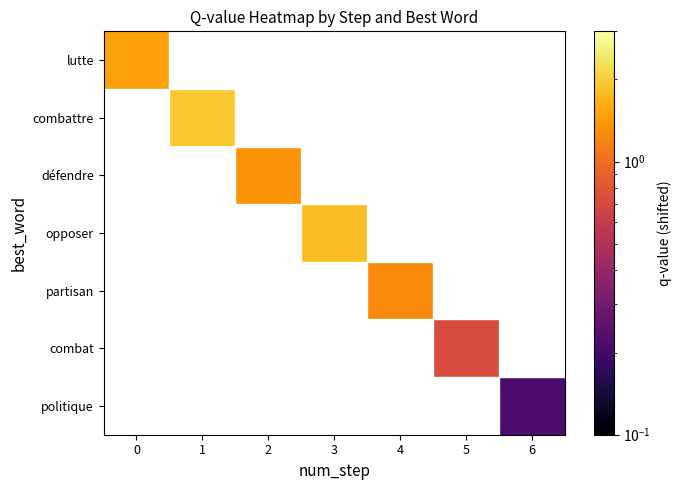

At 2, list the series in order from largest to smallest.

lutte, combattre, défendre, opposer, partisan, combat, politique